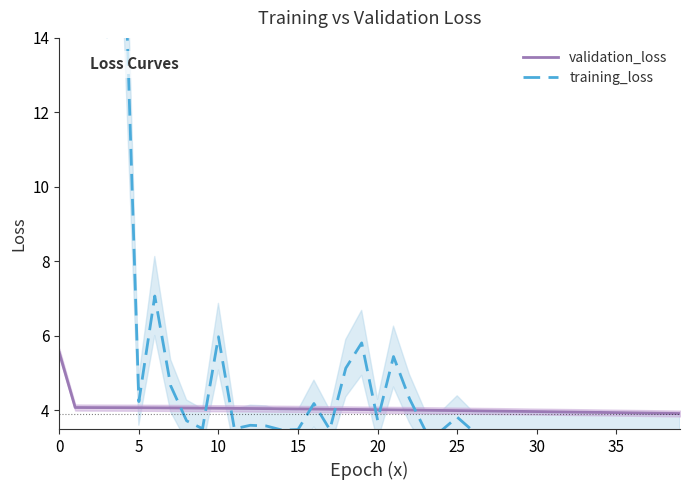

What is the sum of the training_loss values at 33 and 17?

6.9